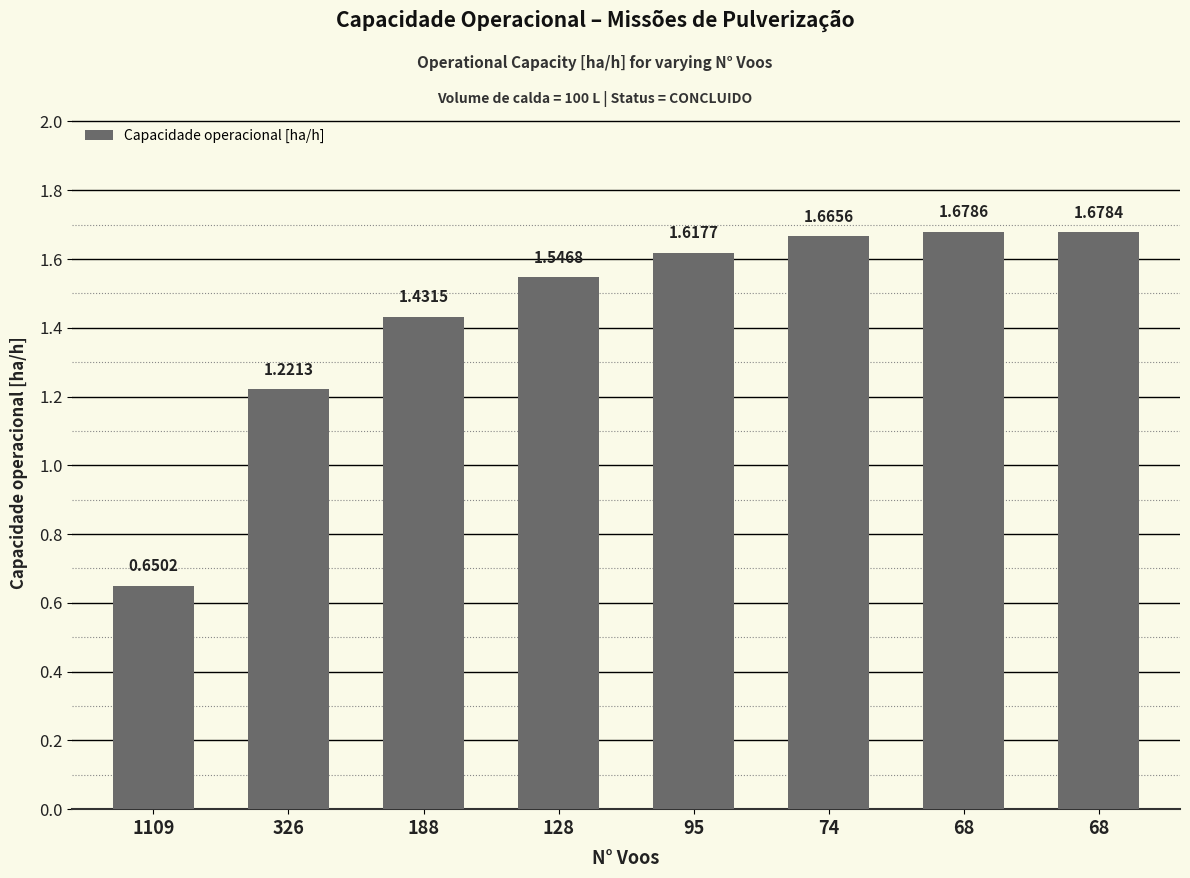

How many values are between 1 and 2?

7